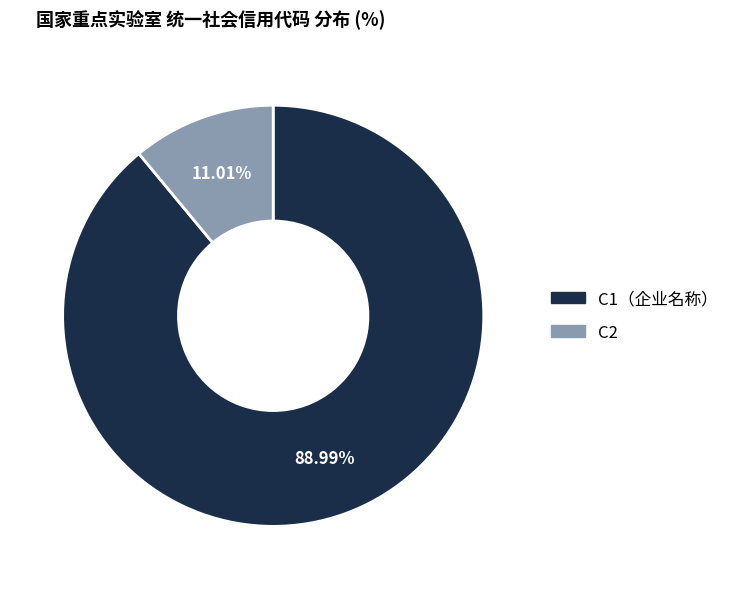

To the nearest percent, what portion does C1（企业名称） represent?

89%